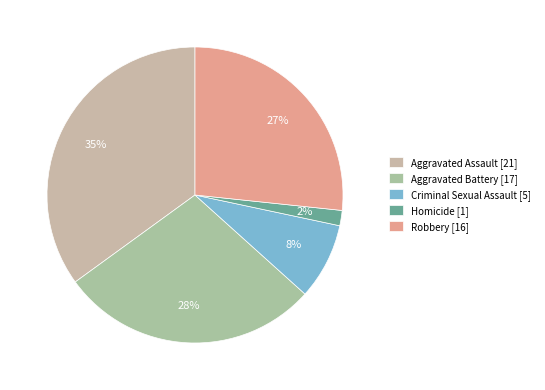

The Aggravated Assault slice represents 35% of the pie. True or false?

True